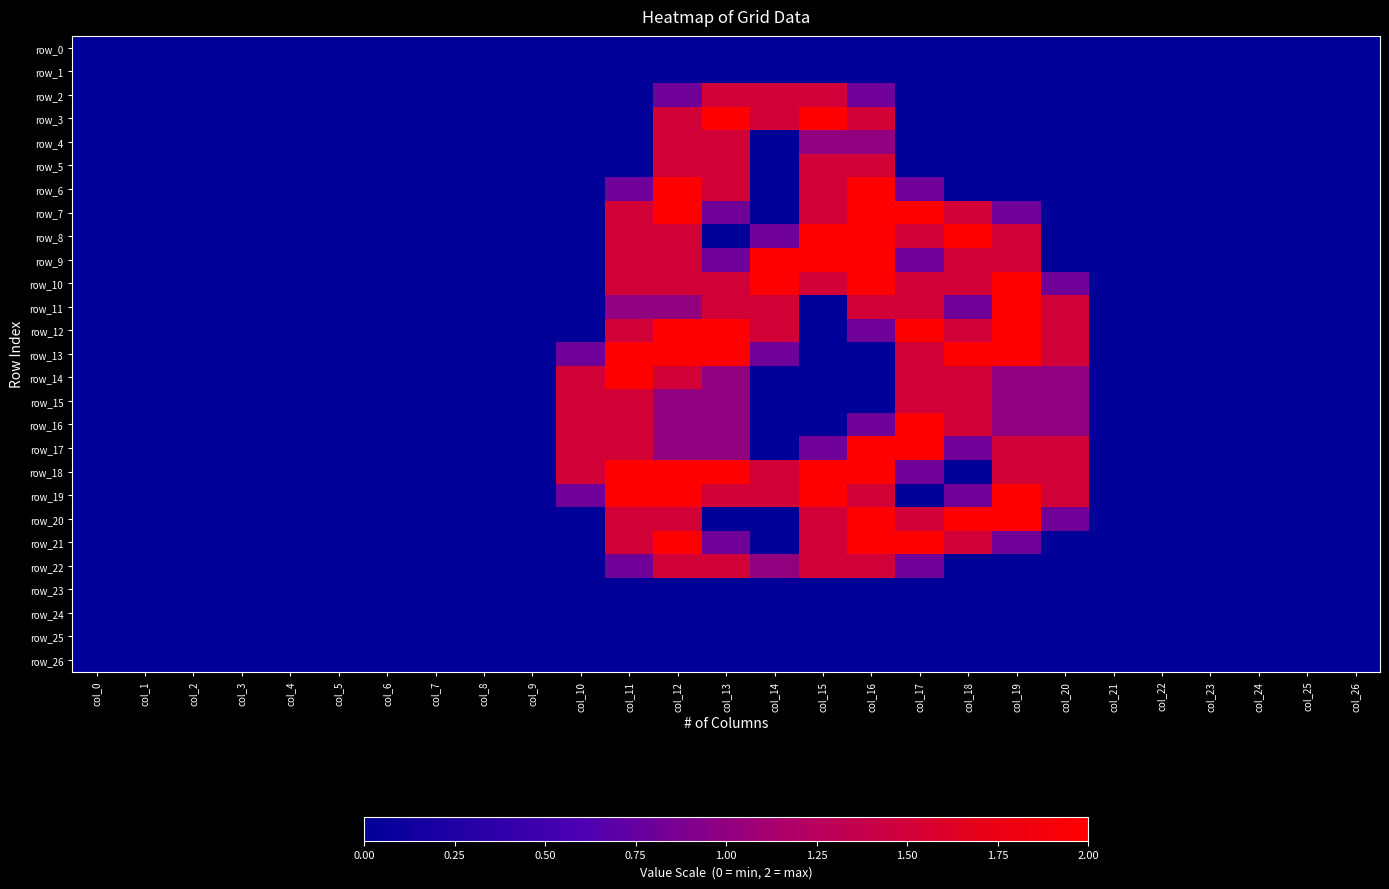

Reading right to left, transcribe all the data shown in this chart.

row_0: 0.0	0.0	0.0	0.0	0.0	0.0	0.0	0.0	0.0	0.0	0.0	0.0	0.0	0.0	0.0	0.0	0.0	0.0	0.0	0.0	0.0	0.0	0.0	0.0	0.0	0.0	0.0
row_1: 0.0	0.0	0.0	0.0	0.0	0.0	0.0	0.0	0.0	0.0	0.0	0.0	0.0	0.0	0.0	0.0	0.0	0.0	0.0	0.0	0.0	0.0	0.0	0.0	0.0	0.0	0.0
row_2: 0.0	0.0	0.0	0.0	0.0	0.0	0.0	0.0	0.0	0.0	0.8	1.5	1.5	1.5	0.8	0.0	0.0	0.0	0.0	0.0	0.0	0.0	0.0	0.0	0.0	0.0	0.0
row_3: 0.0	0.0	0.0	0.0	0.0	0.0	0.0	0.0	0.0	0.0	1.5	2.0	1.5	2.0	1.5	0.0	0.0	0.0	0.0	0.0	0.0	0.0	0.0	0.0	0.0	0.0	0.0
row_4: 0.0	0.0	0.0	0.0	0.0	0.0	0.0	0.0	0.0	0.0	1.0	1.0	0.0	1.5	1.5	0.0	0.0	0.0	0.0	0.0	0.0	0.0	0.0	0.0	0.0	0.0	0.0
row_5: 0.0	0.0	0.0	0.0	0.0	0.0	0.0	0.0	0.0	0.0	1.5	1.5	0.0	1.5	1.5	0.0	0.0	0.0	0.0	0.0	0.0	0.0	0.0	0.0	0.0	0.0	0.0
row_6: 0.0	0.0	0.0	0.0	0.0	0.0	0.0	0.0	0.0	0.8	2.0	1.5	0.0	1.5	2.0	0.8	0.0	0.0	0.0	0.0	0.0	0.0	0.0	0.0	0.0	0.0	0.0
row_7: 0.0	0.0	0.0	0.0	0.0	0.0	0.0	0.8	1.5	2.0	2.0	1.5	0.0	0.8	2.0	1.5	0.0	0.0	0.0	0.0	0.0	0.0	0.0	0.0	0.0	0.0	0.0
row_8: 0.0	0.0	0.0	0.0	0.0	0.0	0.0	1.5	2.0	1.5	2.0	2.0	0.8	0.0	1.5	1.5	0.0	0.0	0.0	0.0	0.0	0.0	0.0	0.0	0.0	0.0	0.0
row_9: 0.0	0.0	0.0	0.0	0.0	0.0	0.0	1.5	1.5	0.8	2.0	2.0	2.0	0.8	1.5	1.5	0.0	0.0	0.0	0.0	0.0	0.0	0.0	0.0	0.0	0.0	0.0
row_10: 0.0	0.0	0.0	0.0	0.0	0.0	0.8	2.0	1.5	1.5	2.0	1.5	2.0	1.5	1.5	1.5	0.0	0.0	0.0	0.0	0.0	0.0	0.0	0.0	0.0	0.0	0.0
row_11: 0.0	0.0	0.0	0.0	0.0	0.0	1.5	2.0	0.8	1.5	1.5	0.0	1.5	1.5	1.0	1.0	0.0	0.0	0.0	0.0	0.0	0.0	0.0	0.0	0.0	0.0	0.0
row_12: 0.0	0.0	0.0	0.0	0.0	0.0	1.5	2.0	1.5	2.0	0.8	0.0	1.5	2.0	2.0	1.5	0.0	0.0	0.0	0.0	0.0	0.0	0.0	0.0	0.0	0.0	0.0
row_13: 0.0	0.0	0.0	0.0	0.0	0.0	1.5	2.0	2.0	1.5	0.0	0.0	0.8	2.0	2.0	2.0	0.8	0.0	0.0	0.0	0.0	0.0	0.0	0.0	0.0	0.0	0.0
row_14: 0.0	0.0	0.0	0.0	0.0	0.0	1.0	1.0	1.5	1.5	0.0	0.0	0.0	1.0	1.5	2.0	1.5	0.0	0.0	0.0	0.0	0.0	0.0	0.0	0.0	0.0	0.0
row_15: 0.0	0.0	0.0	0.0	0.0	0.0	1.0	1.0	1.5	1.5	0.0	0.0	0.0	1.0	1.0	1.5	1.5	0.0	0.0	0.0	0.0	0.0	0.0	0.0	0.0	0.0	0.0
row_16: 0.0	0.0	0.0	0.0	0.0	0.0	1.0	1.0	1.5	2.0	0.8	0.0	0.0	1.0	1.0	1.5	1.5	0.0	0.0	0.0	0.0	0.0	0.0	0.0	0.0	0.0	0.0
row_17: 0.0	0.0	0.0	0.0	0.0	0.0	1.5	1.5	0.8	2.0	2.0	0.8	0.0	1.0	1.0	1.5	1.5	0.0	0.0	0.0	0.0	0.0	0.0	0.0	0.0	0.0	0.0
row_18: 0.0	0.0	0.0	0.0	0.0	0.0	1.5	1.5	0.0	0.8	2.0	2.0	1.5	2.0	2.0	2.0	1.5	0.0	0.0	0.0	0.0	0.0	0.0	0.0	0.0	0.0	0.0
row_19: 0.0	0.0	0.0	0.0	0.0	0.0	1.5	2.0	0.8	0.0	1.5	2.0	1.5	1.5	2.0	2.0	0.8	0.0	0.0	0.0	0.0	0.0	0.0	0.0	0.0	0.0	0.0
row_20: 0.0	0.0	0.0	0.0	0.0	0.0	0.8	2.0	2.0	1.5	2.0	1.5	0.0	0.0	1.5	1.5	0.0	0.0	0.0	0.0	0.0	0.0	0.0	0.0	0.0	0.0	0.0
row_21: 0.0	0.0	0.0	0.0	0.0	0.0	0.0	0.8	1.5	2.0	2.0	1.5	0.0	0.8	2.0	1.5	0.0	0.0	0.0	0.0	0.0	0.0	0.0	0.0	0.0	0.0	0.0
row_22: 0.0	0.0	0.0	0.0	0.0	0.0	0.0	0.0	0.0	0.8	1.5	1.5	1.0	1.5	1.5	0.8	0.0	0.0	0.0	0.0	0.0	0.0	0.0	0.0	0.0	0.0	0.0
row_23: 0.0	0.0	0.0	0.0	0.0	0.0	0.0	0.0	0.0	0.0	0.0	0.0	0.0	0.0	0.0	0.0	0.0	0.0	0.0	0.0	0.0	0.0	0.0	0.0	0.0	0.0	0.0
row_24: 0.0	0.0	0.0	0.0	0.0	0.0	0.0	0.0	0.0	0.0	0.0	0.0	0.0	0.0	0.0	0.0	0.0	0.0	0.0	0.0	0.0	0.0	0.0	0.0	0.0	0.0	0.0
row_25: 0.0	0.0	0.0	0.0	0.0	0.0	0.0	0.0	0.0	0.0	0.0	0.0	0.0	0.0	0.0	0.0	0.0	0.0	0.0	0.0	0.0	0.0	0.0	0.0	0.0	0.0	0.0
row_26: 0.0	0.0	0.0	0.0	0.0	0.0	0.0	0.0	0.0	0.0	0.0	0.0	0.0	0.0	0.0	0.0	0.0	0.0	0.0	0.0	0.0	0.0	0.0	0.0	0.0	0.0	0.0